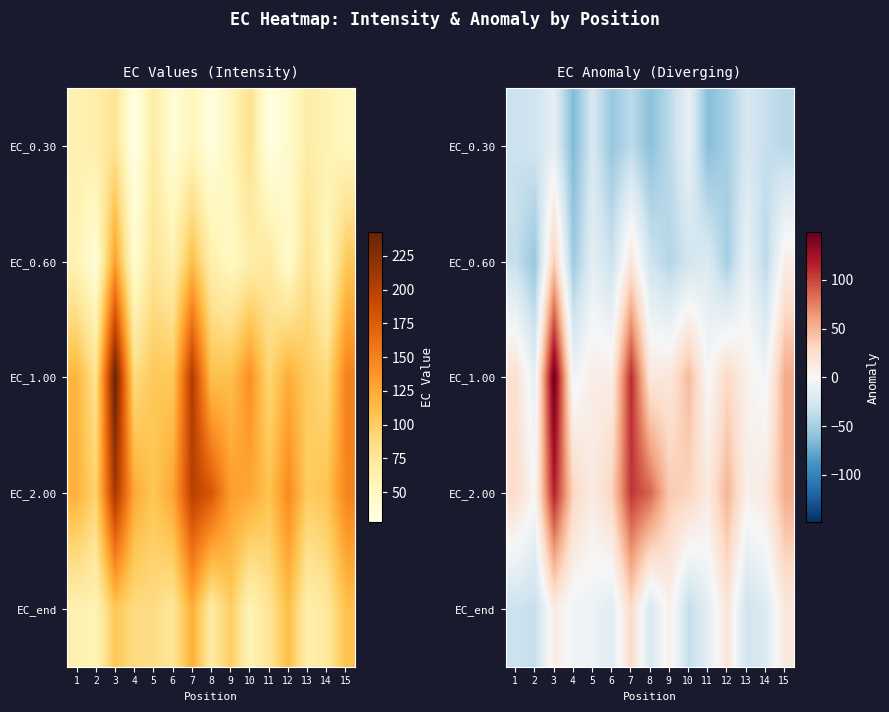

Where does the EC_0.30 series first go above -38?

1